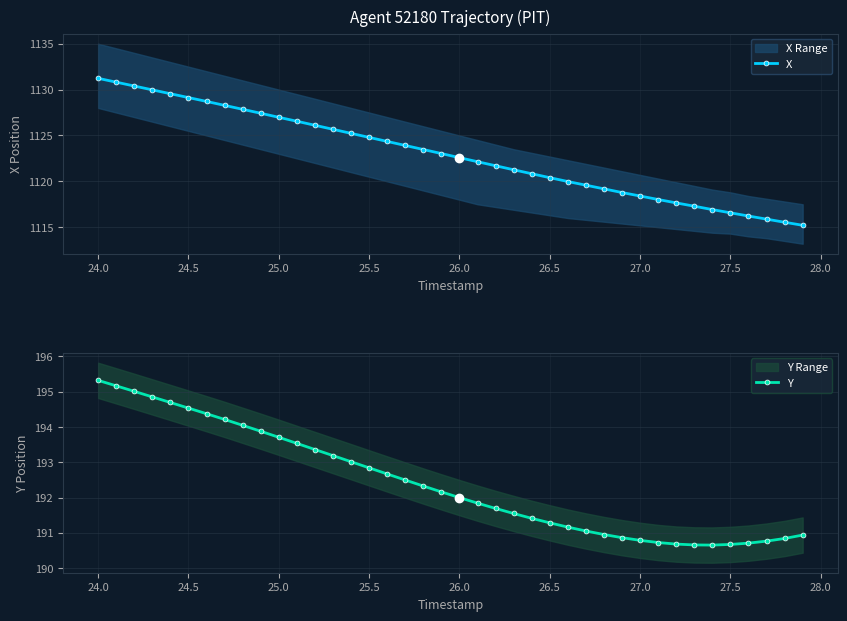

What is the lowest value of the X series?

1115.2